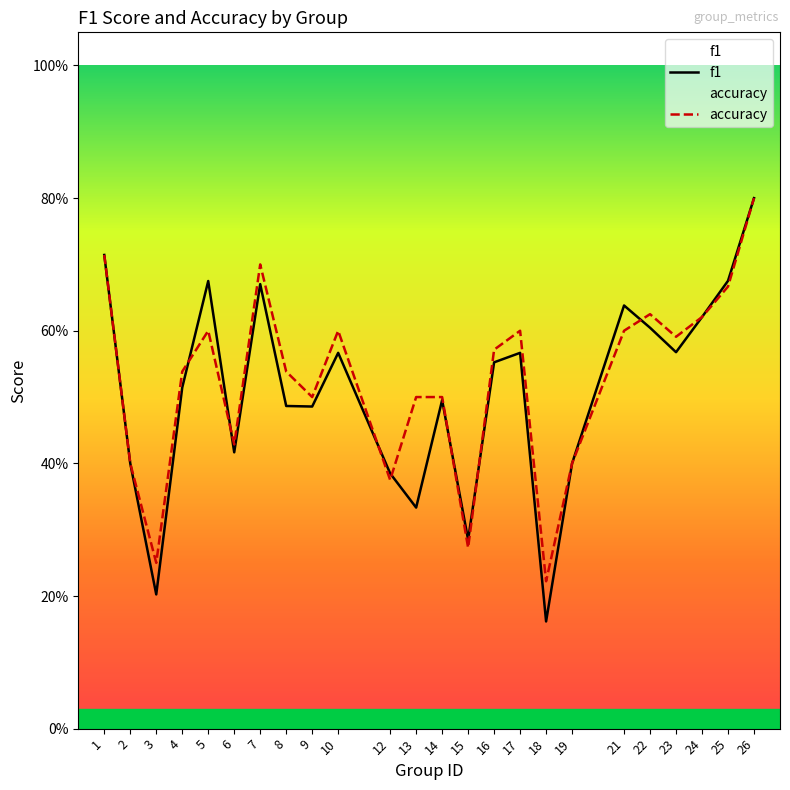

Does the chart display data point markers on the line(s)?

No